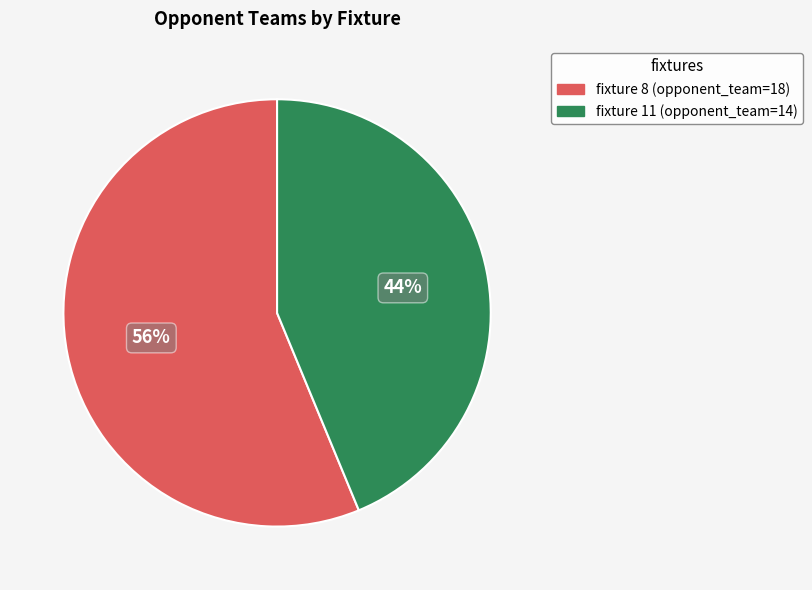

To the nearest percent, what is the average slice percentage?

50%